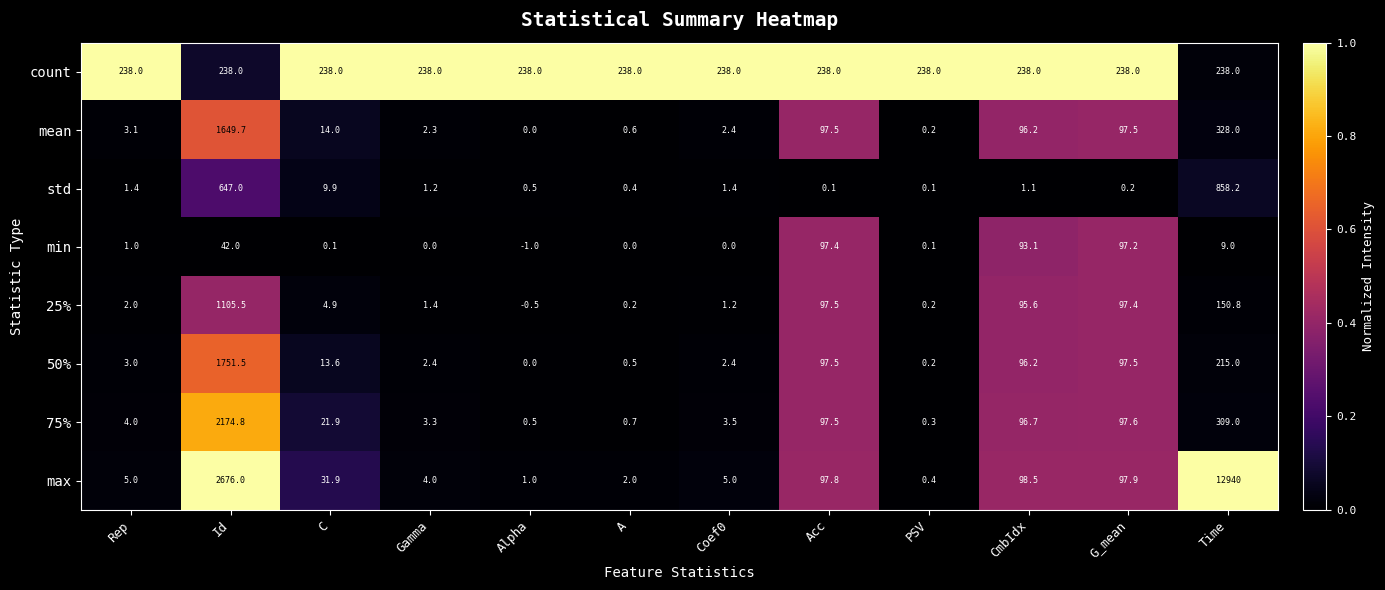

What value does the 25% series have at Alpha?

-0.5